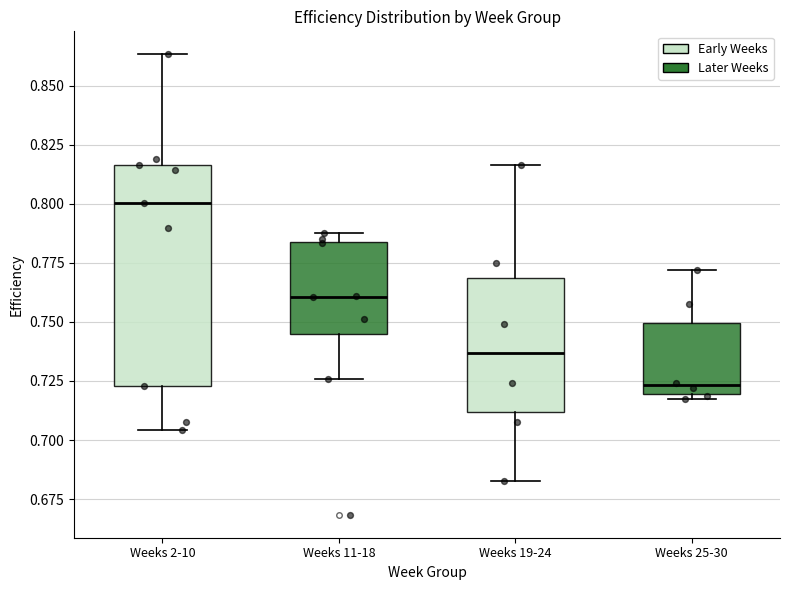

Where does the median line of the box for Weeks 25-30 sit on the y-axis? The values are not printed on the chart, so give them approximately, as read against the axis.

0.725